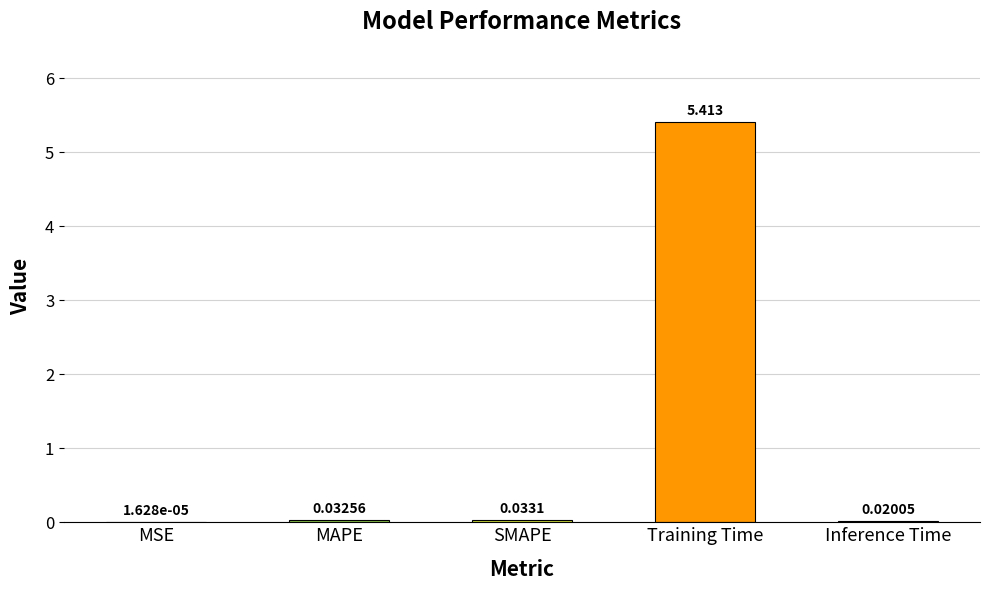

Where is the data nearest to the value 2?

SMAPE